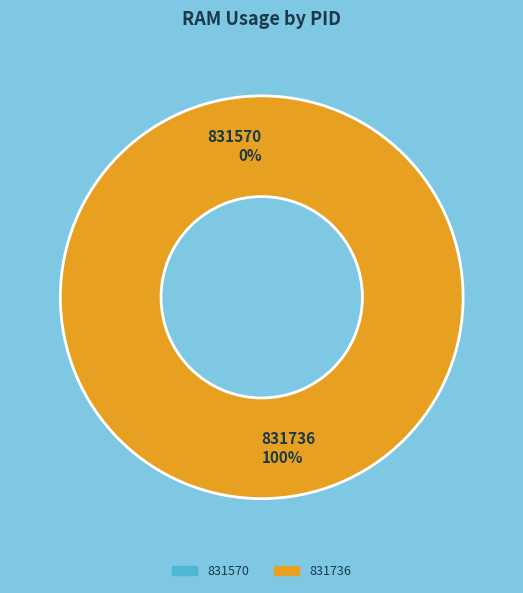

Combined, do 831570 and 831736 account for over 50%?

Yes